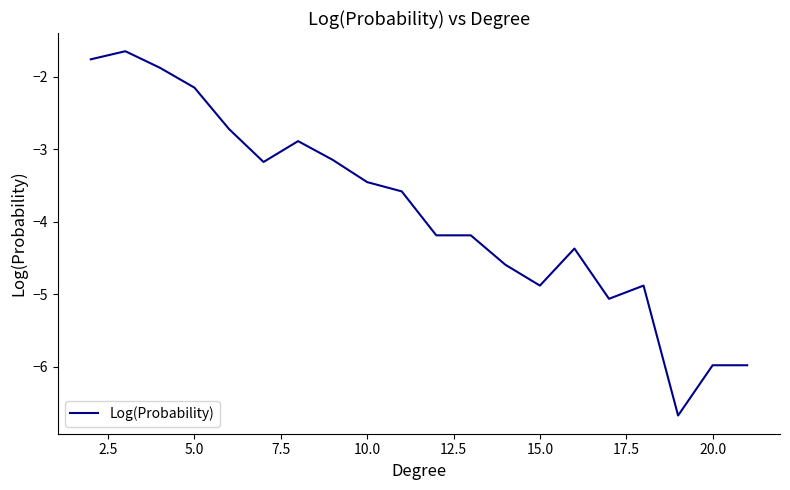

What is the greatest value displayed?

-1.6